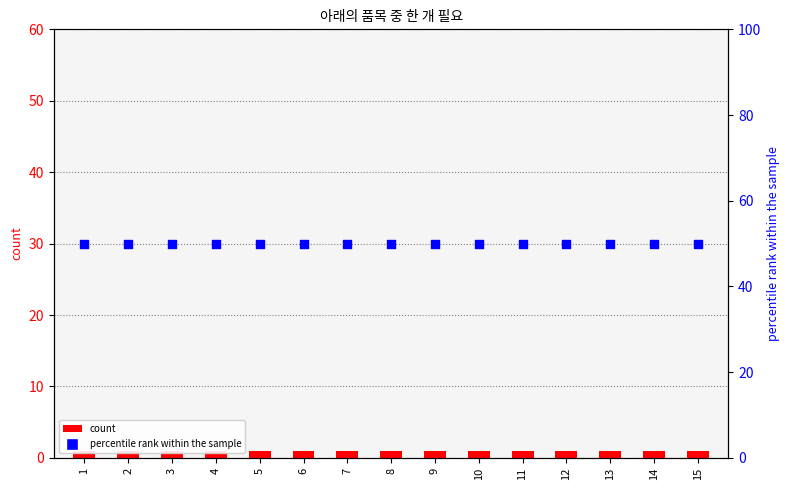

At which category is the sum across all series the highest?

1